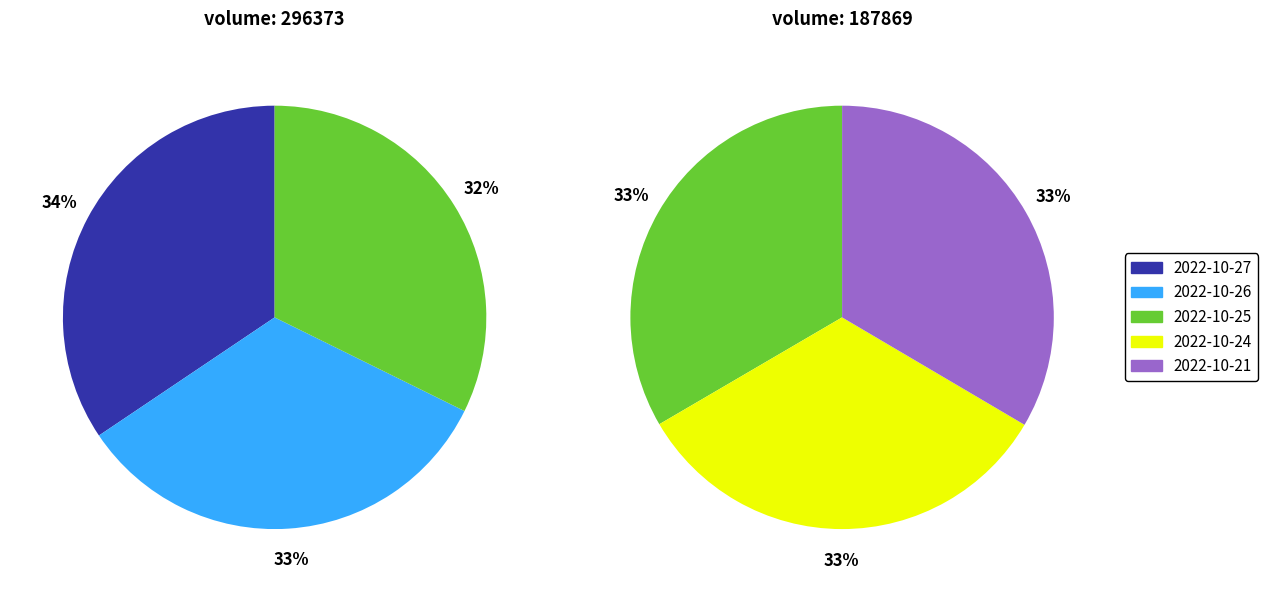

True or false: 2022-10-27 accounts for 21% of the total.

True